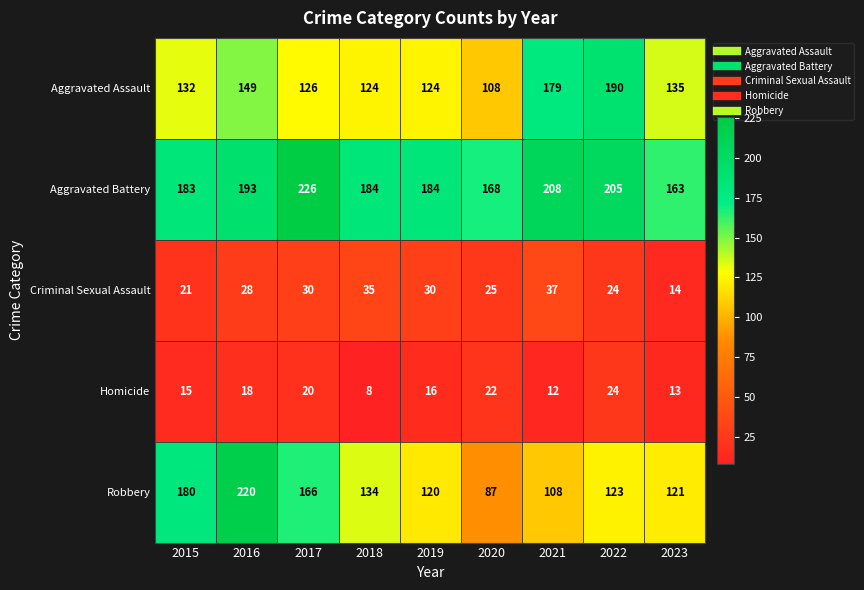

At which category is the sum across all series the highest?

2016